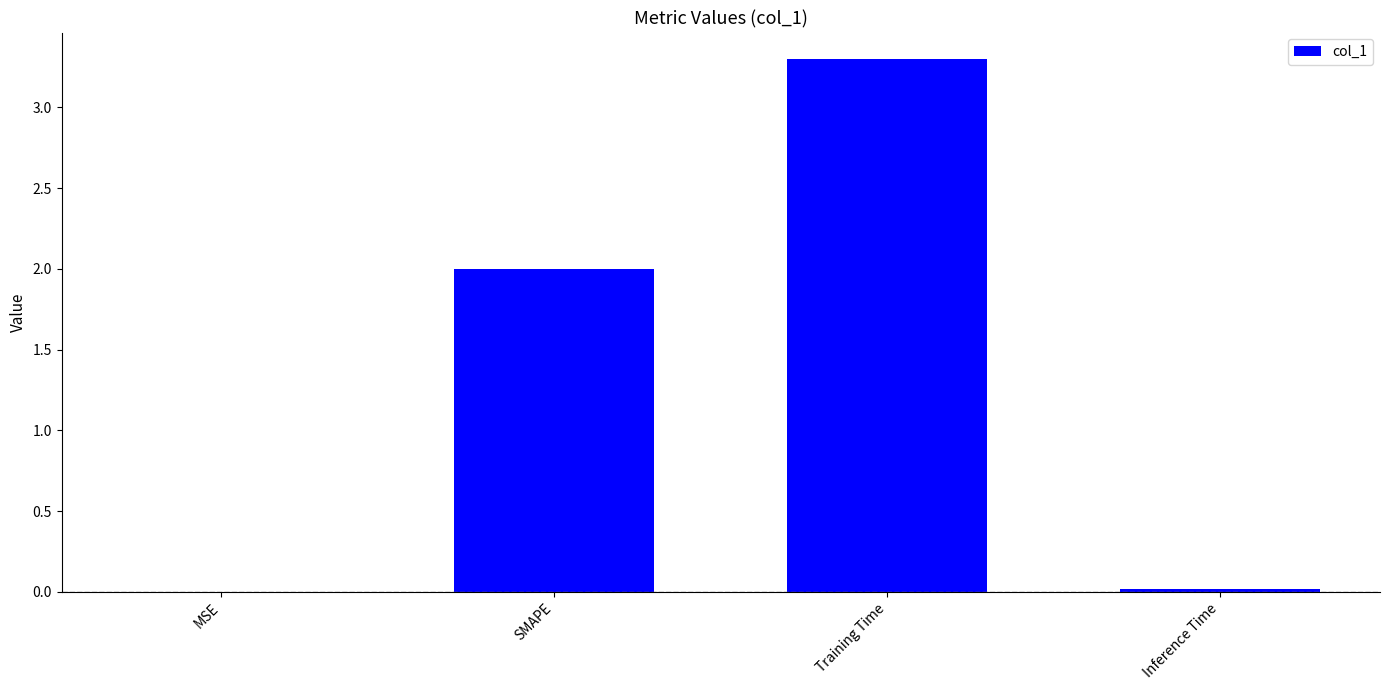

What is the ratio of the value at SMAPE to the value at Training Time?

0.6